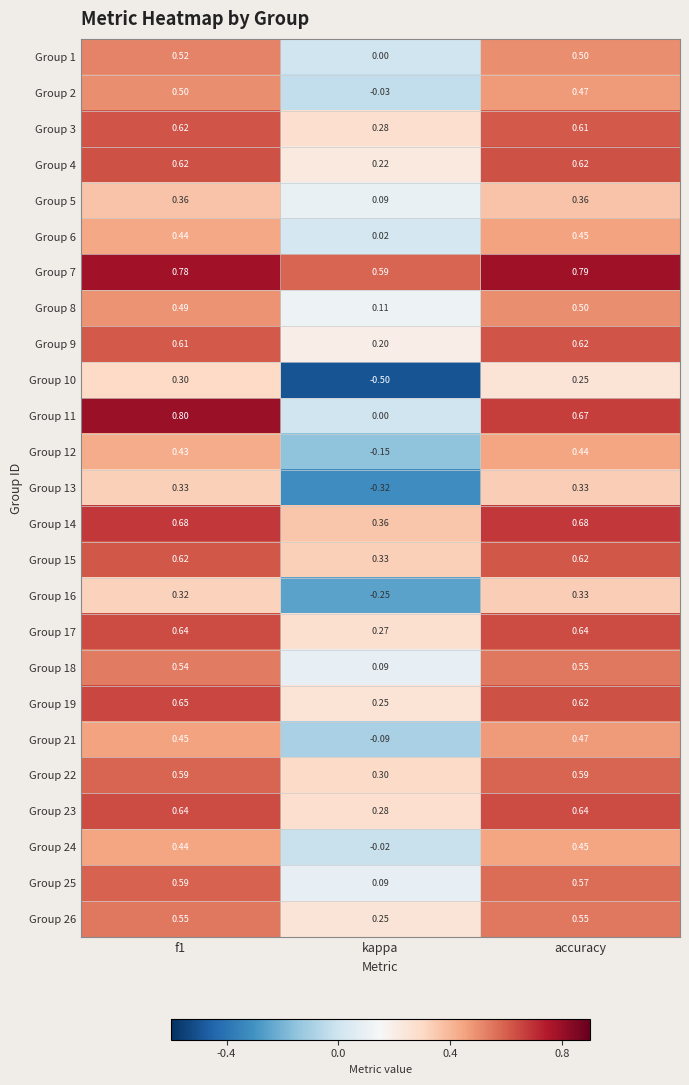

Where is Group 1 nearest to the value 0?

kappa